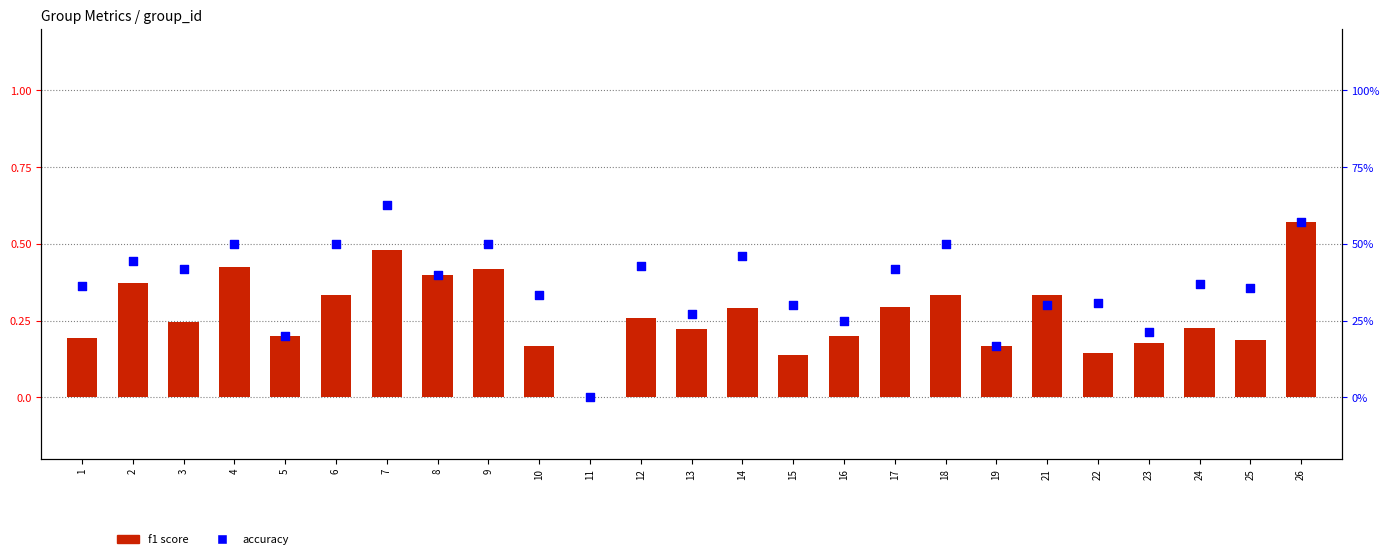

What is the total value across all series at 7?

1.1